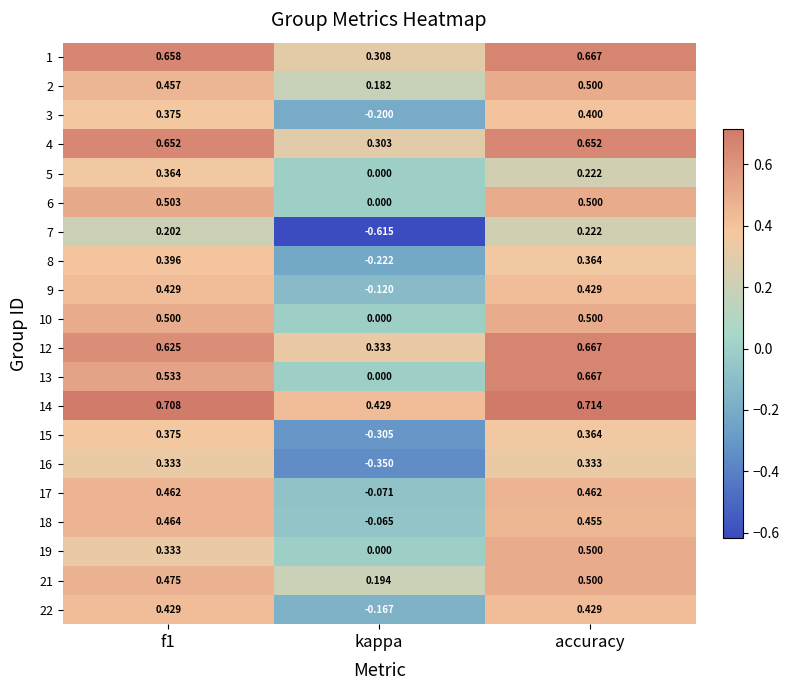

At which category does the chart reach its peak across all series?

accuracy